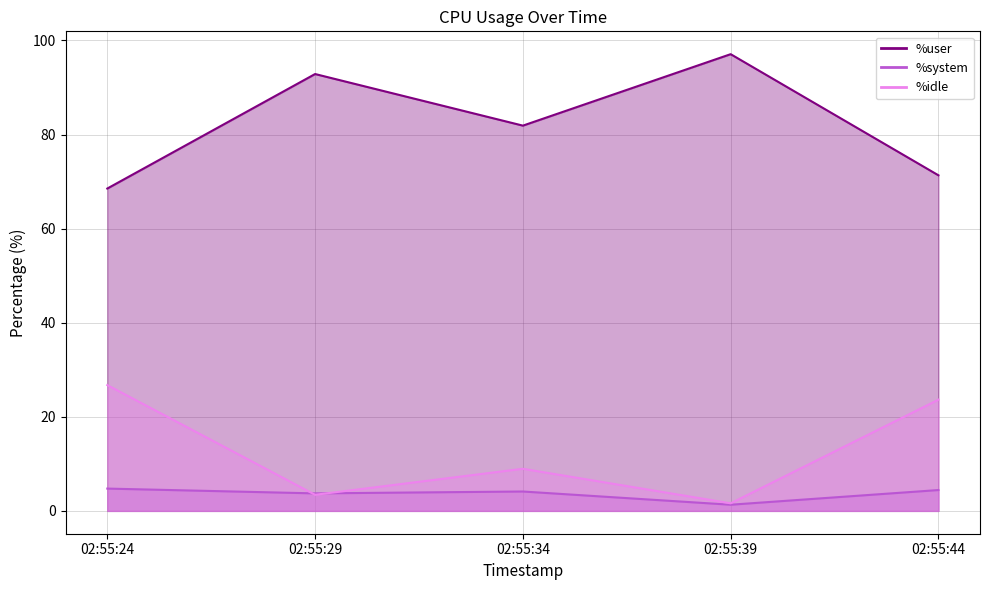

Count the number of data series in this chart.

3